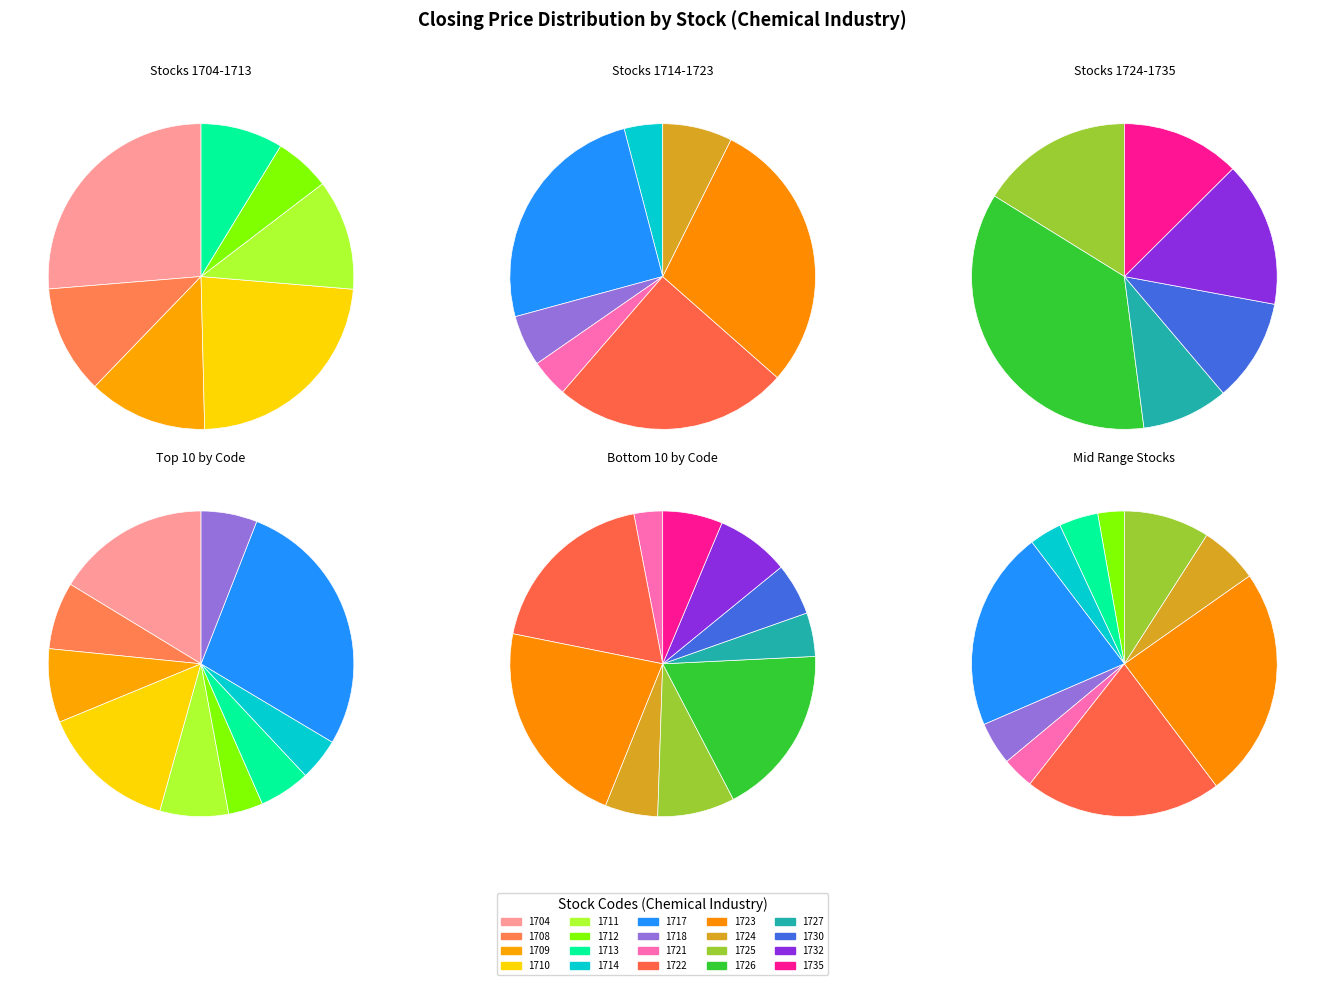

Is there any slice that represents more than half of the pie?

No